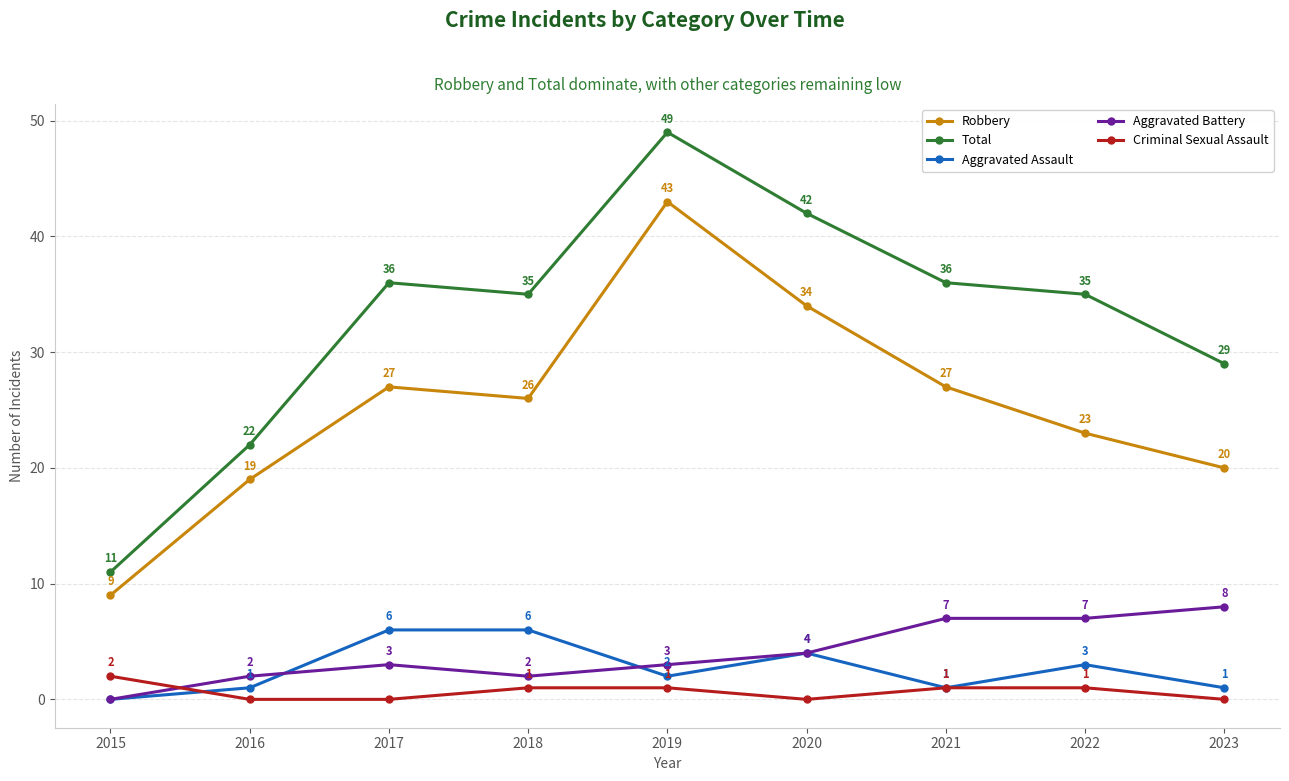

Which category has the highest value in the Robbery series?

2019